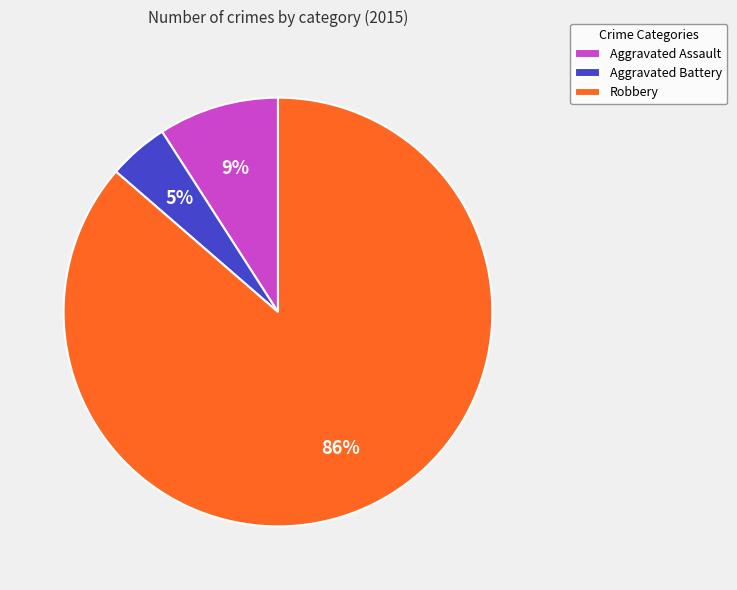

Combined, do Aggravated Battery and Aggravated Assault account for over 50%?

No